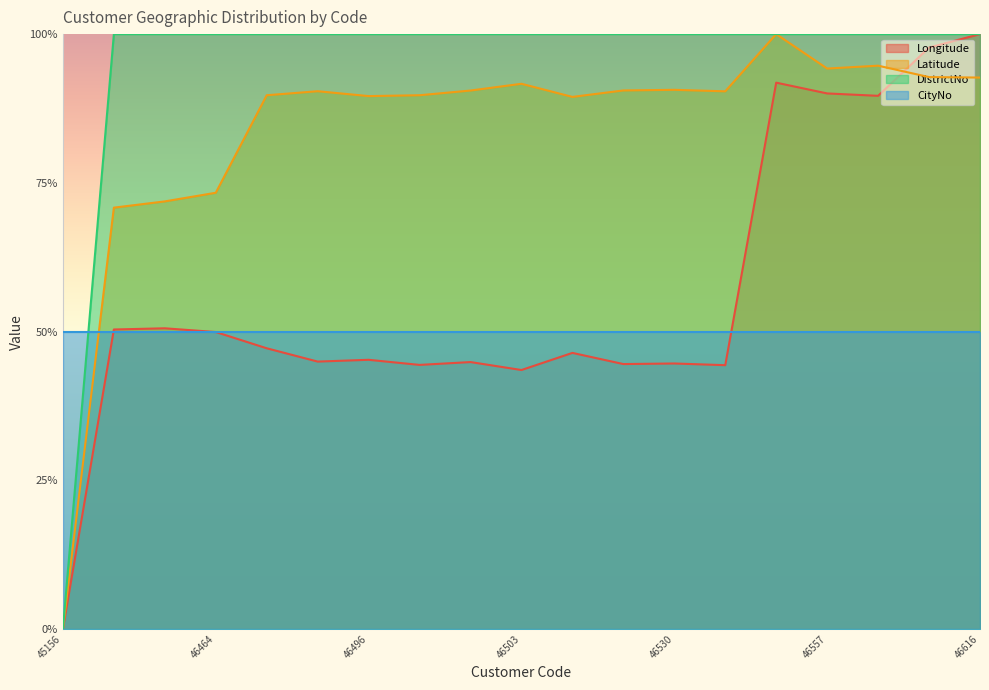

Which series has the largest total across all categories?

DistrictNo